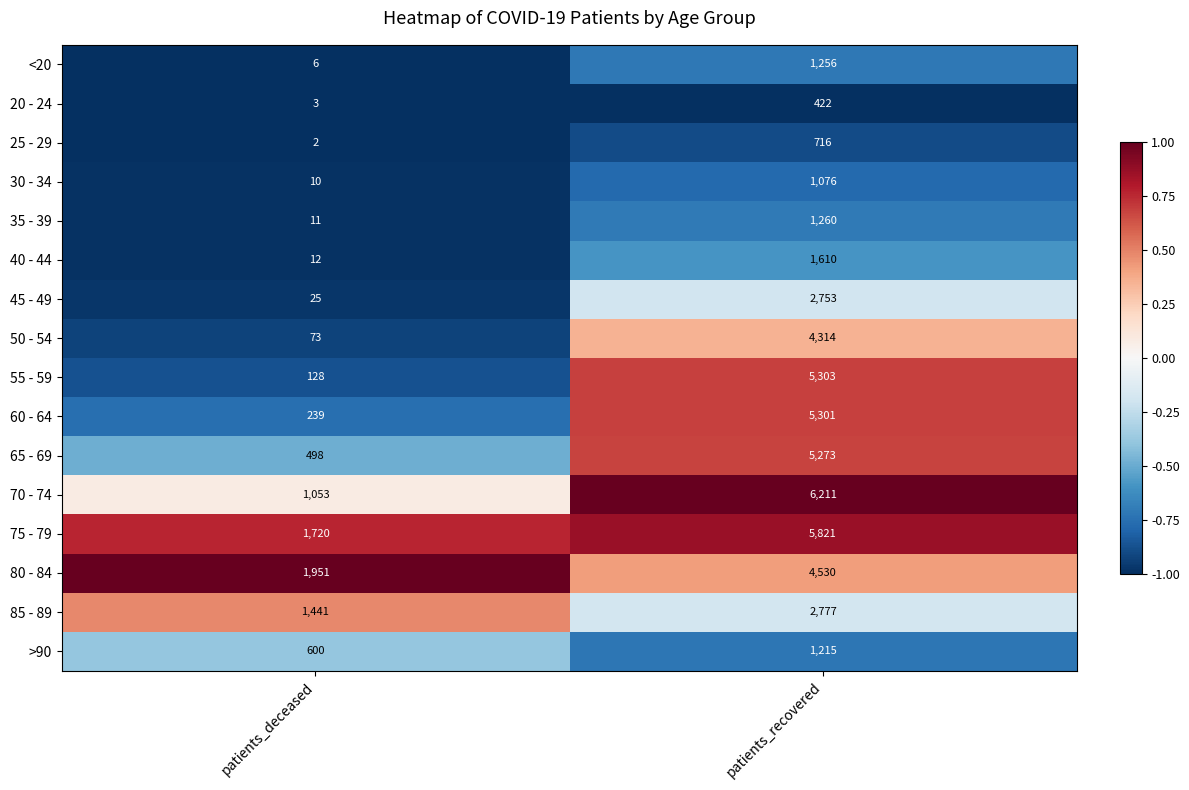

What is the spread (max minus min) of values at patients_recovered?

5789